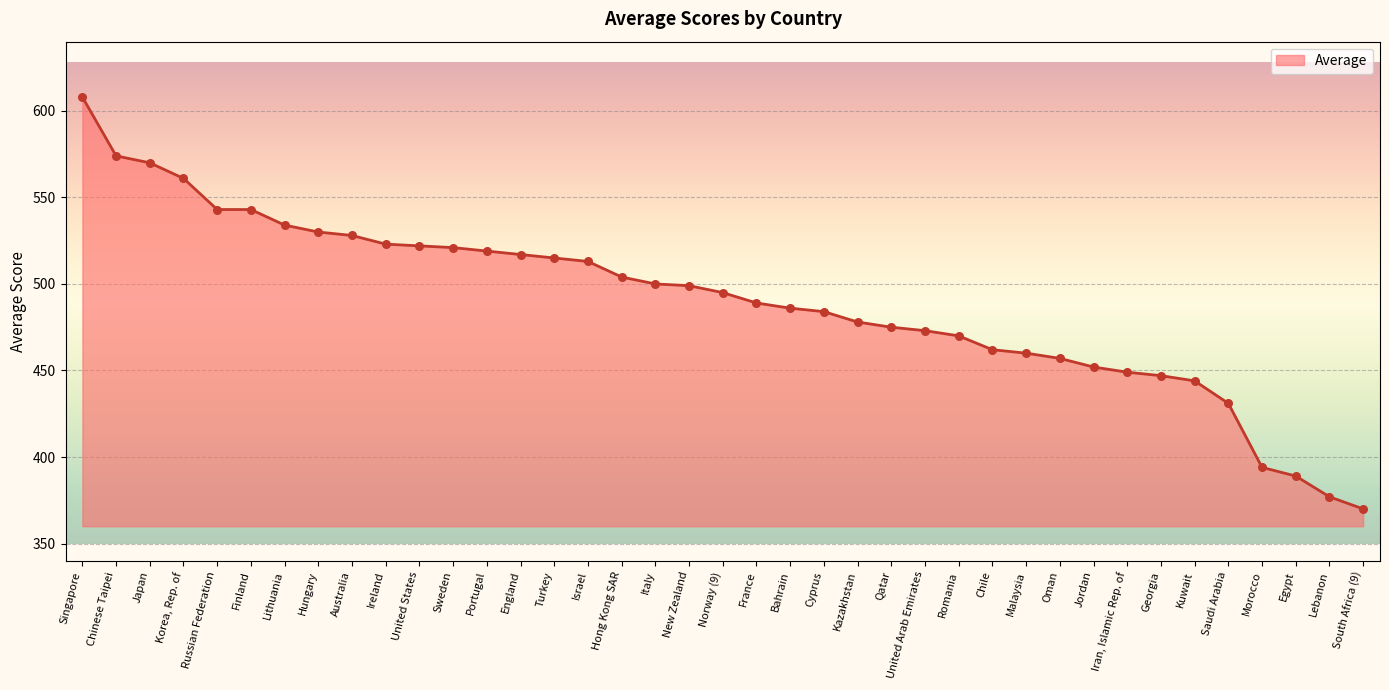

Which has a higher value, New Zealand or England?

England